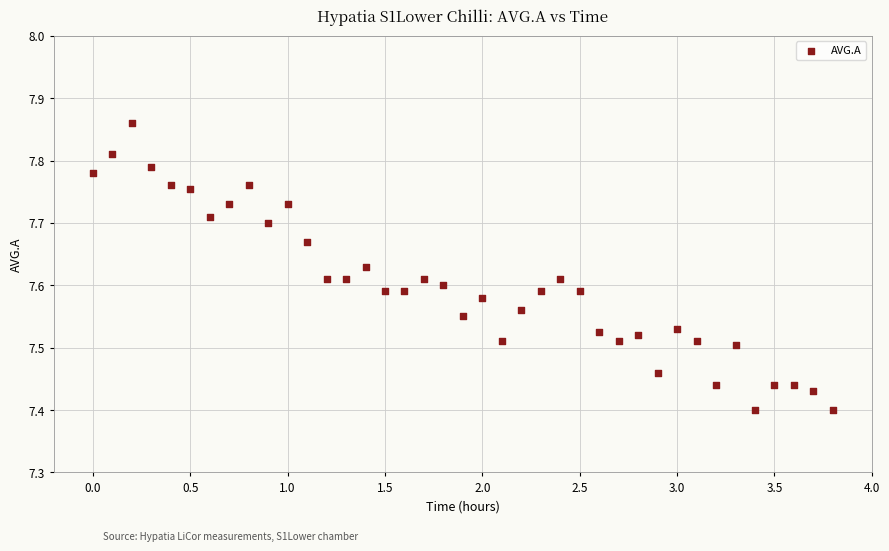

What is the range of X values (max minus min)?

3.8